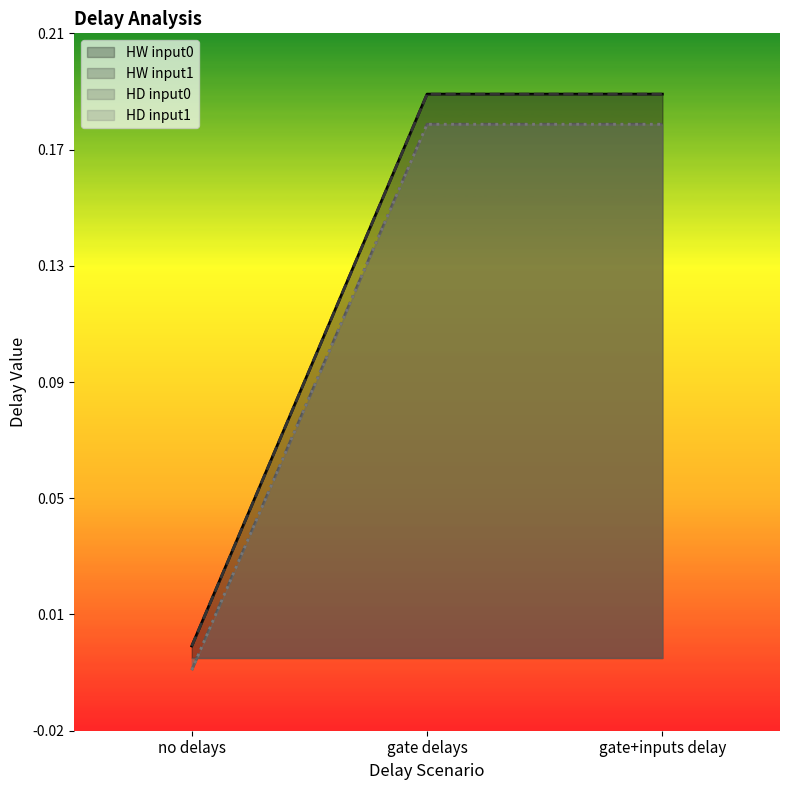

The value of HD input1 at no delays is -0.0. True or false?

True